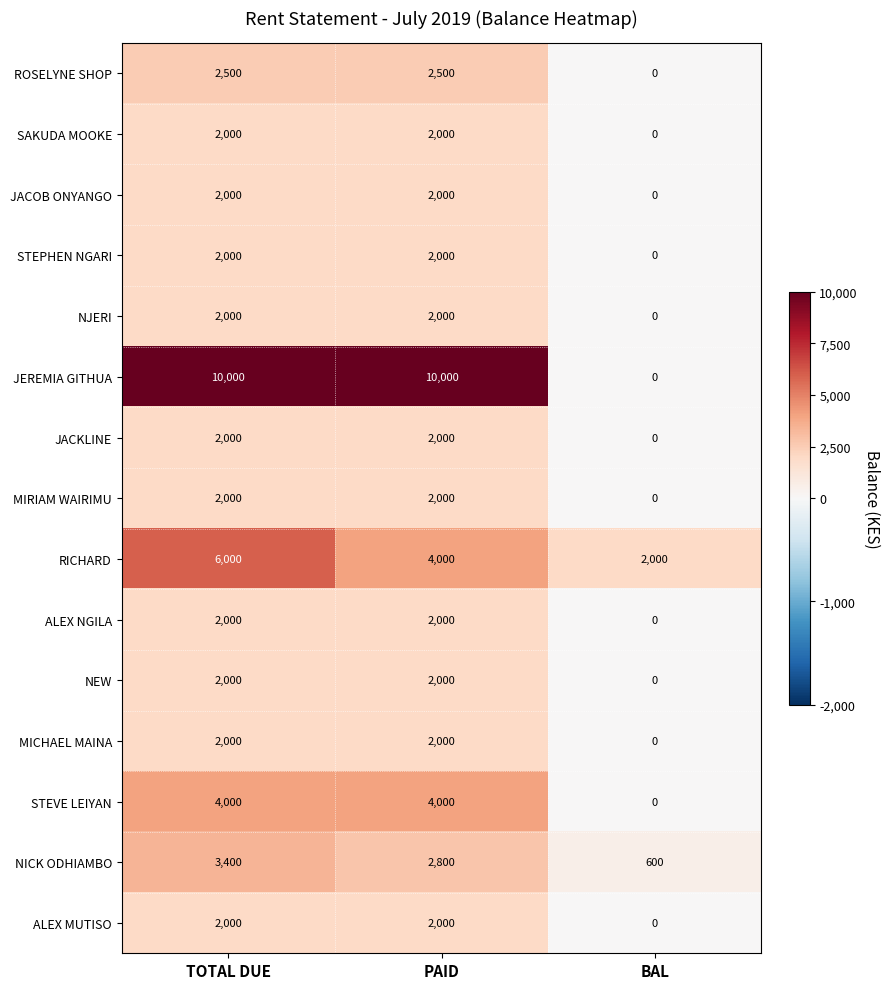

What is the total value across all series at BAL?

2600